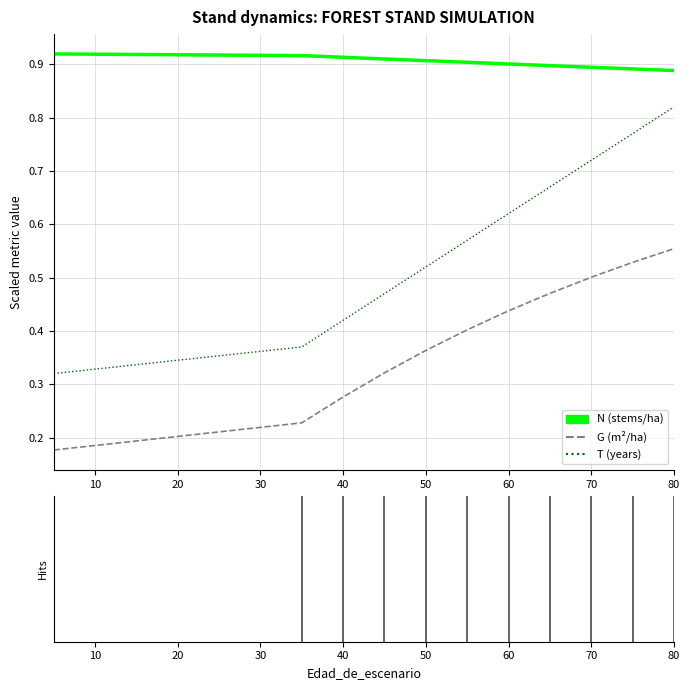

How many lines are shown in the chart?

3